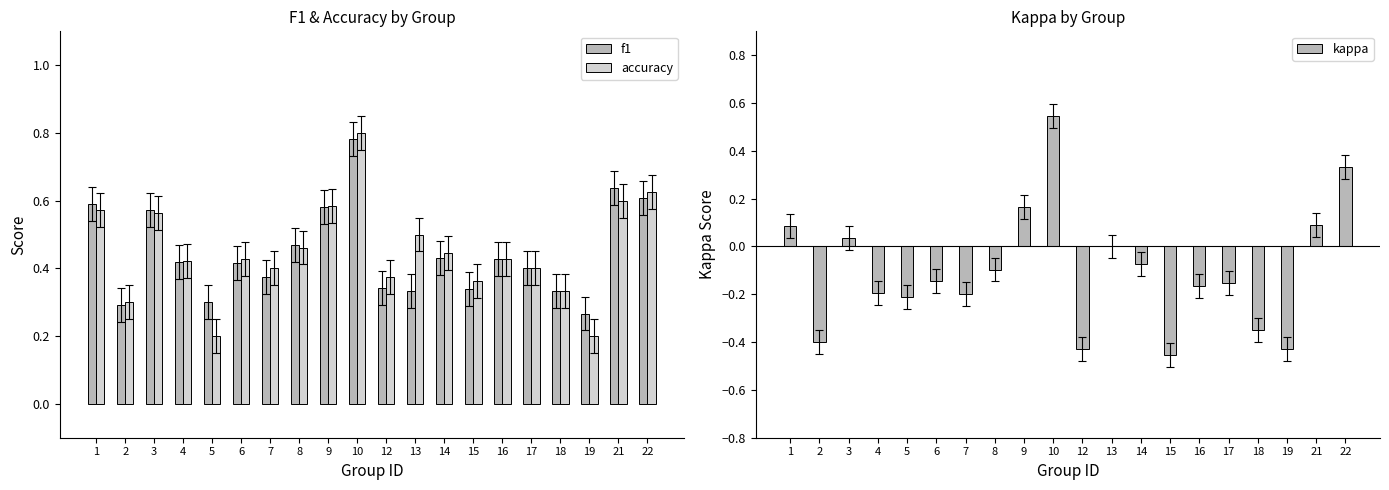

At how many categories does at least one series exceed 0?

20